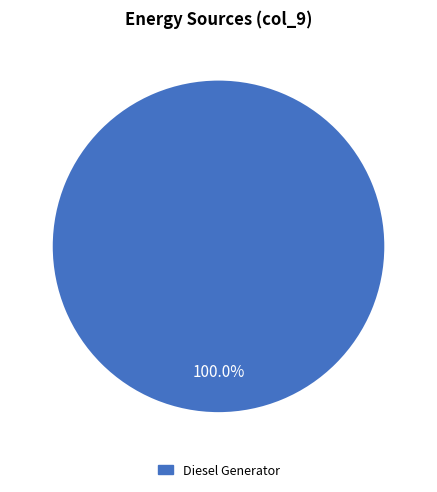

Does any single category account for the majority?

Yes